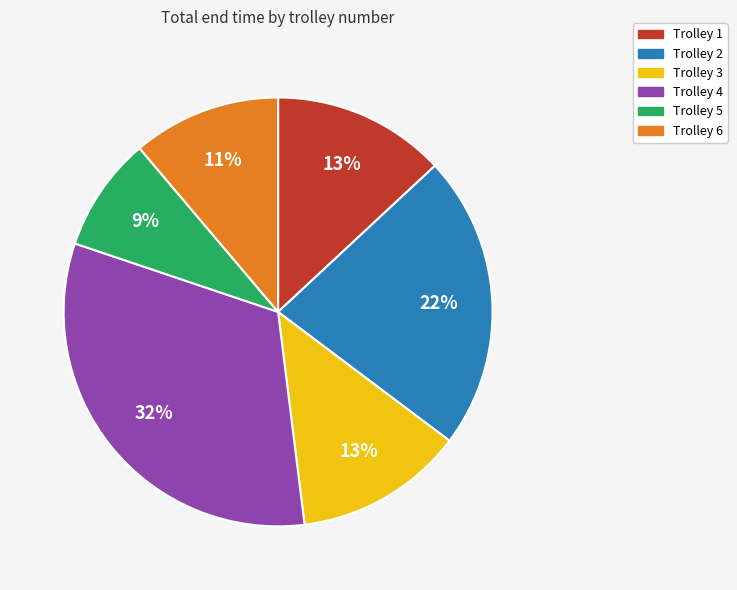

Is the sum of Trolley 4 and Trolley 1 greater than half?

No